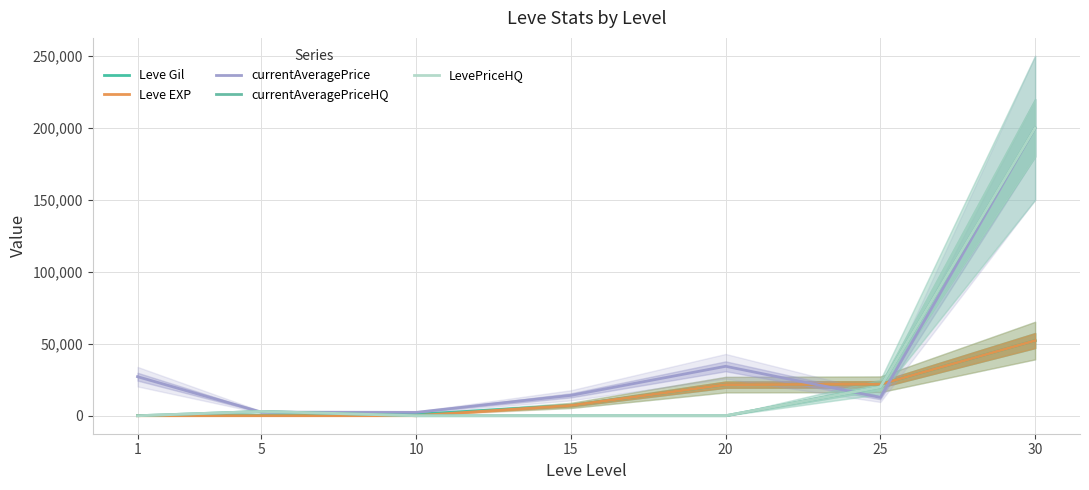

What is the value of the currentAveragePrice point at the 3rd from the left?

2342